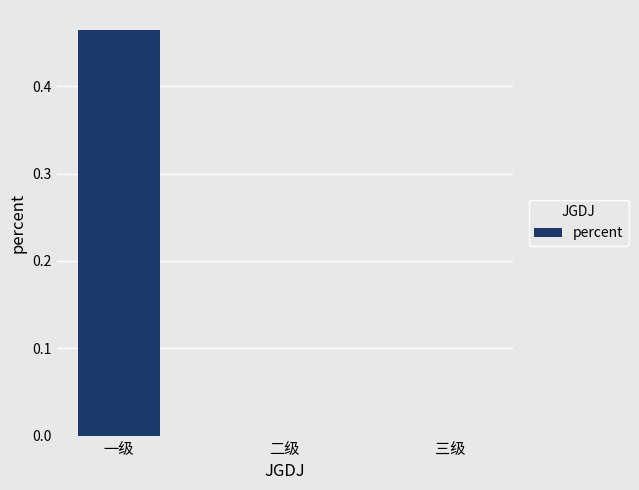

What is the change in value from 一级 to 二级?

-0.5